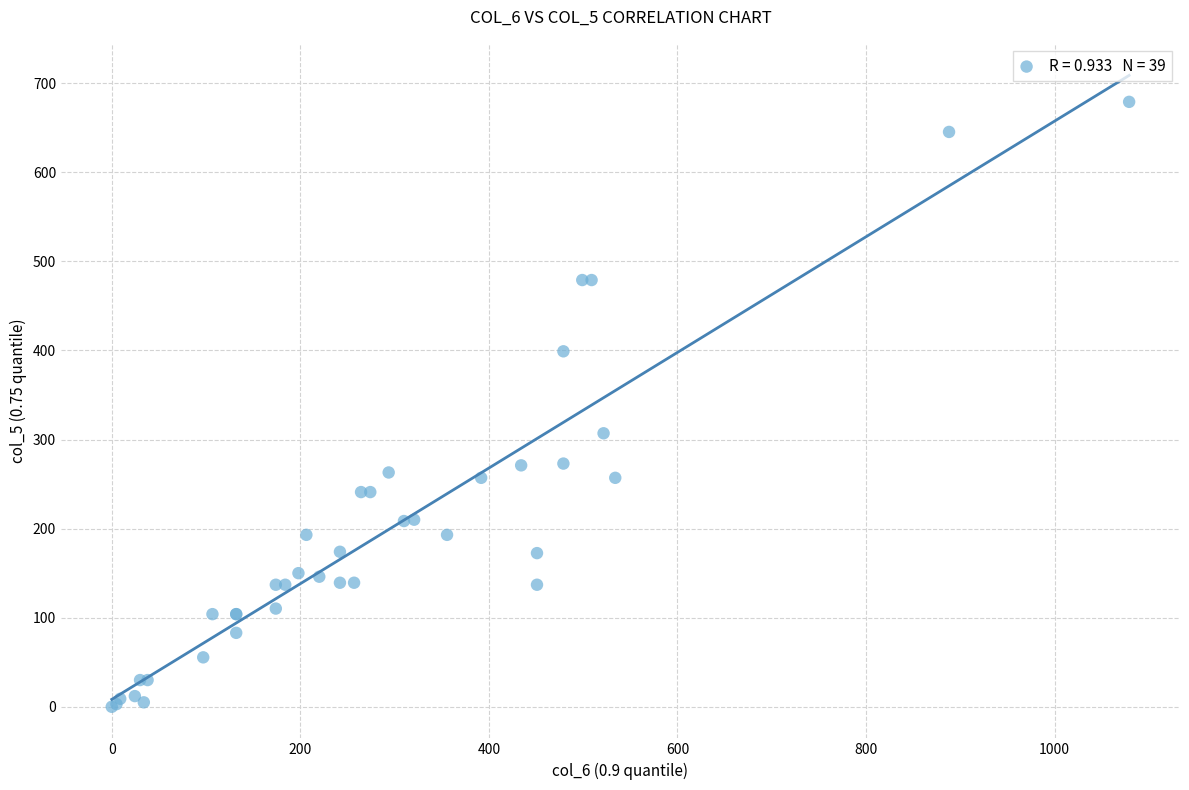

What Y value in the scatter plot is closest to 339?

307.0